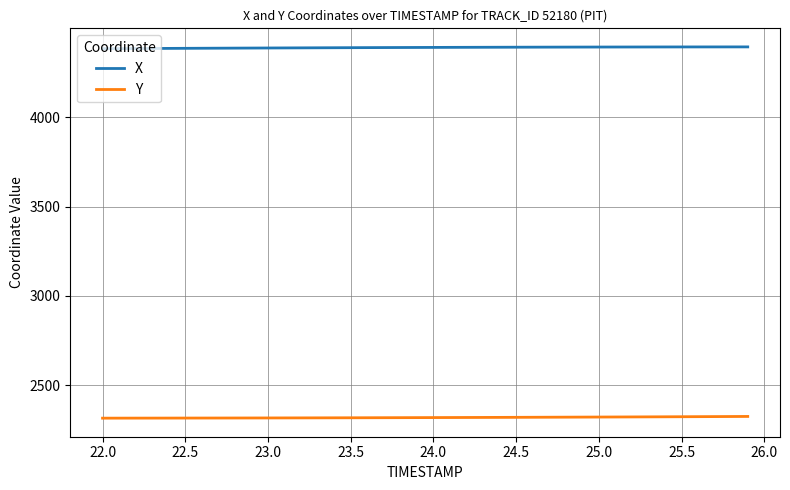

What is the maximum value shown in the chart?

4393.7